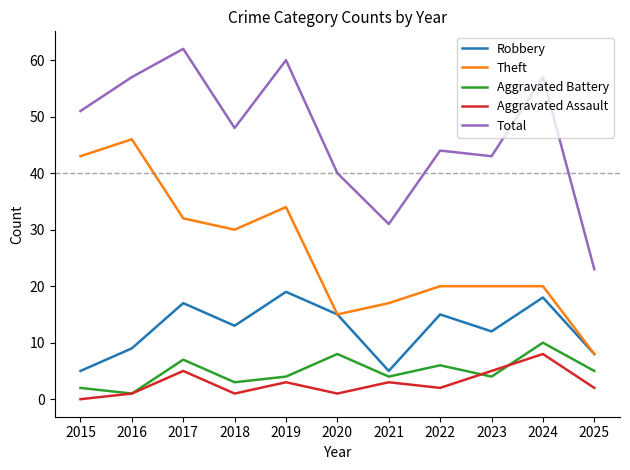

Reading left to right, extract all data points from this chart.

Robbery: 5	9	17	13	19	15	5	15	12	18	8
Theft: 43	46	32	30	34	15	17	20	20	20	8
Aggravated Battery: 2	1	7	3	4	8	4	6	4	10	5
Aggravated Assault: 0	1	5	1	3	1	3	2	5	8	2
Total: 51	57	62	48	60	40	31	44	43	57	23